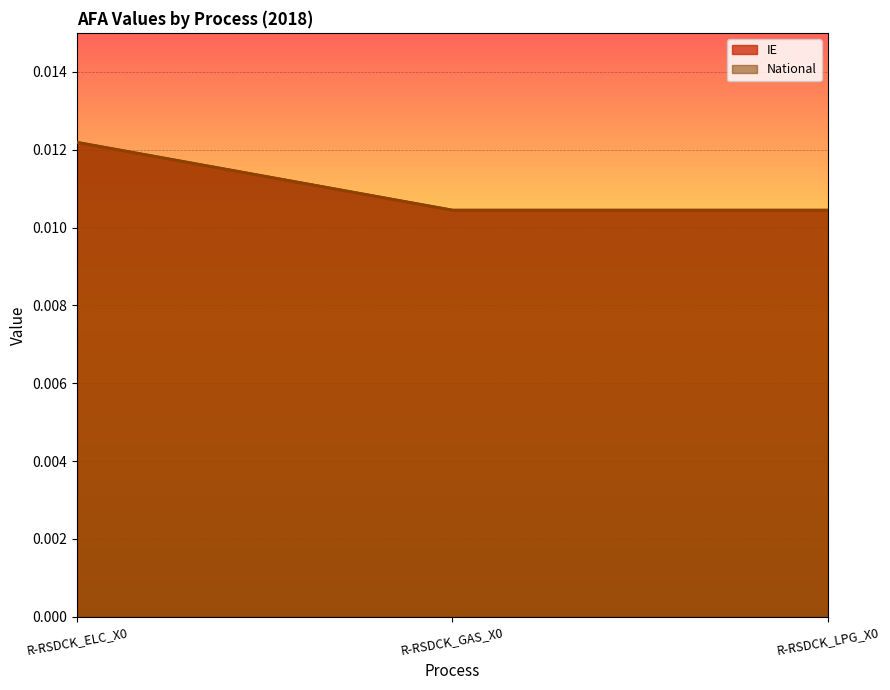

Between R-RSDCK_ELC_X0 and R-RSDCK_GAS_X0, which is larger?

R-RSDCK_ELC_X0